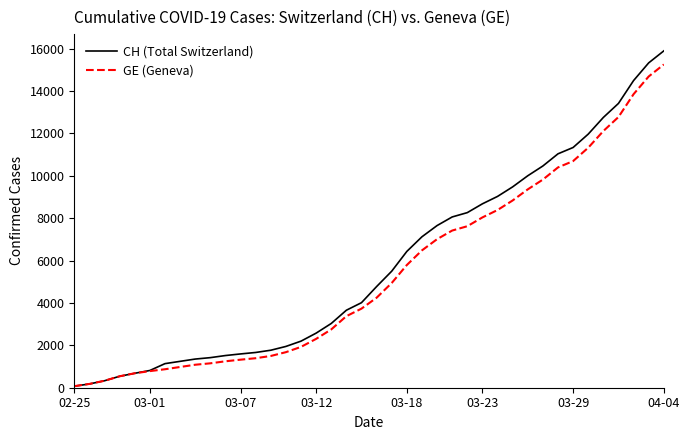

What is the maximum value for CH (Total Switzerland)?

15900